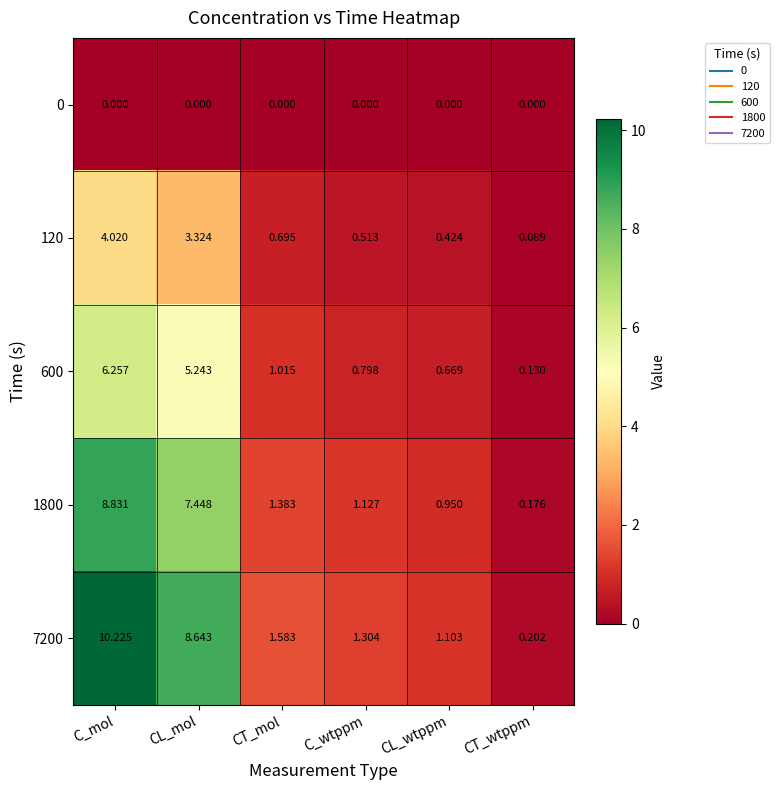

Which category has the highest value across all series?

C_mol